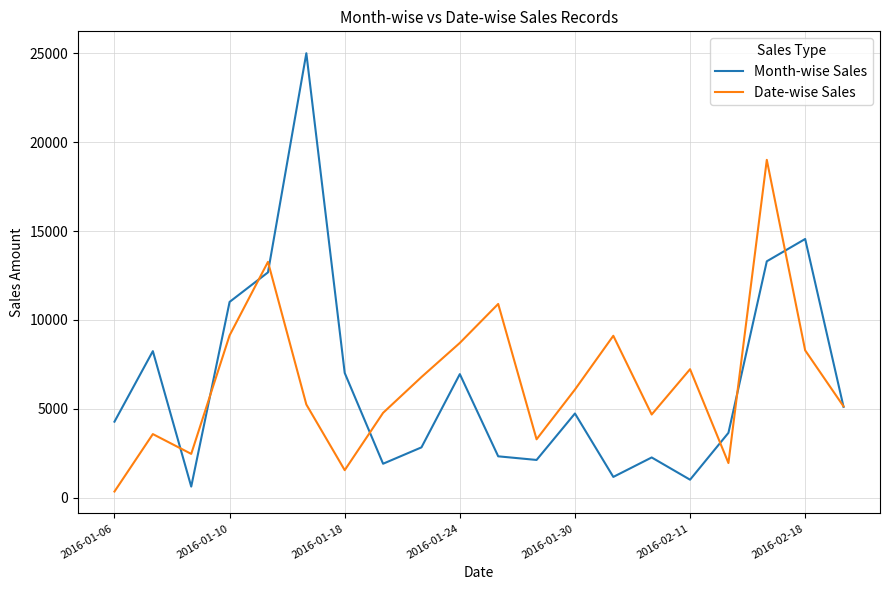

Which series has the largest range (max minus min)?

Month-wise Sales